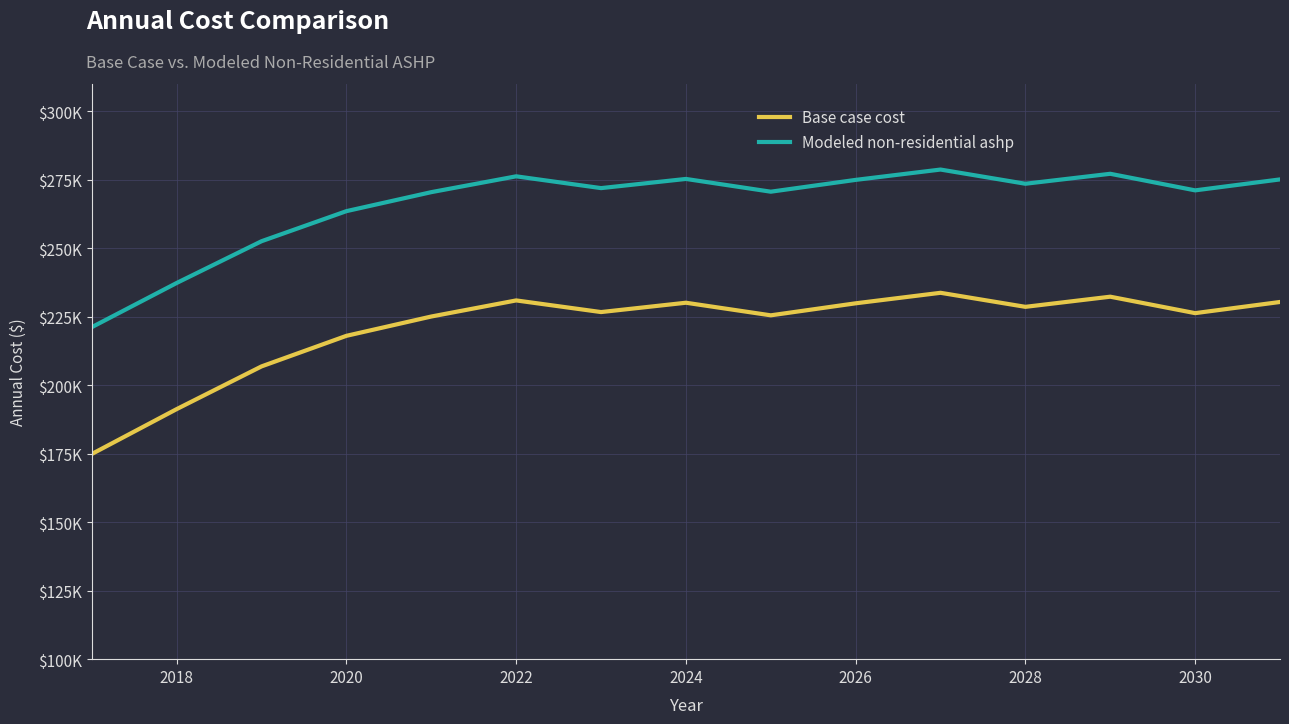

What is the difference between the maximum and second lowest values in the Base case cost series?

42460.1